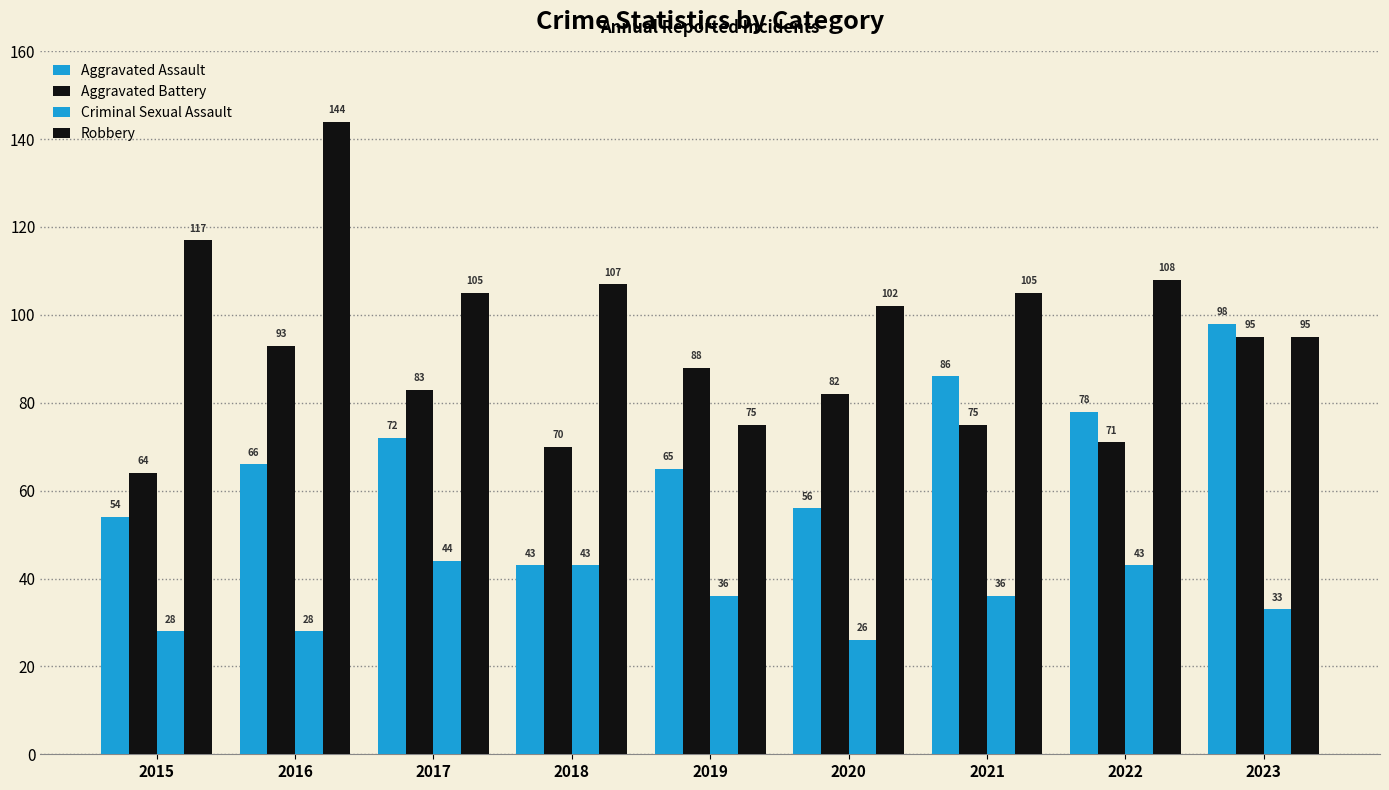

What is the value of the Criminal Sexual Assault bar at the 8th from the left?

43